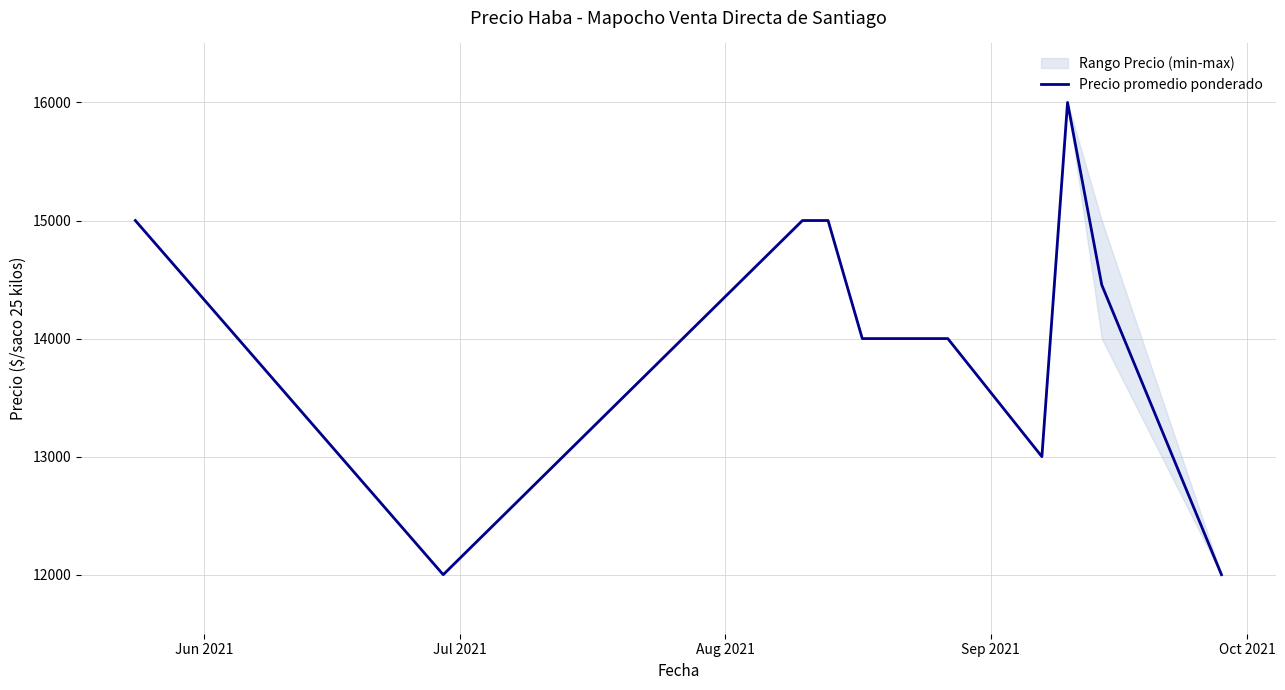

How many categories are shown in the chart?

12